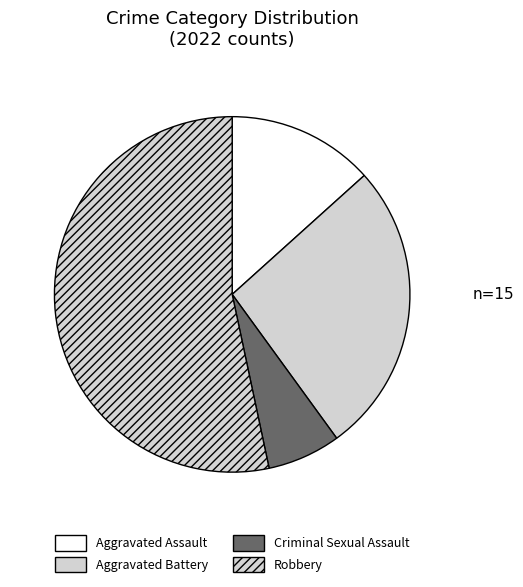

Which slice represents more than half of the pie?

Robbery